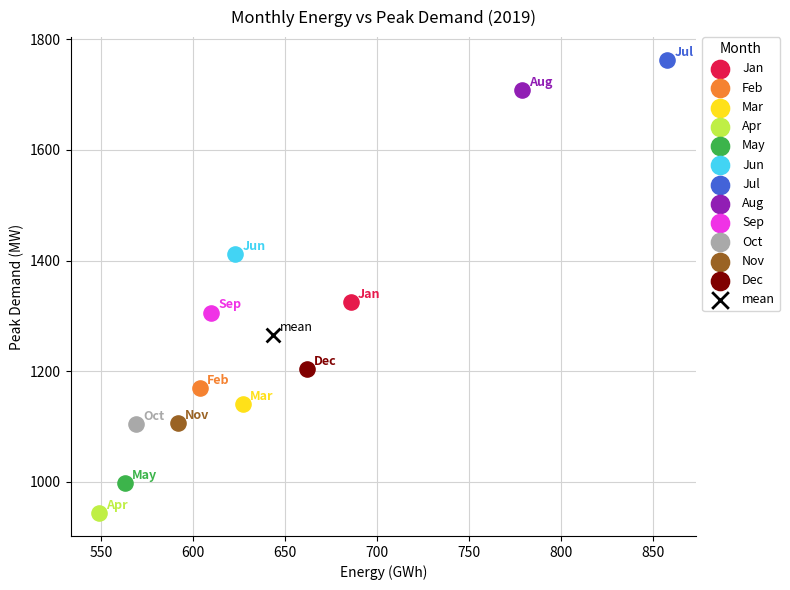

What are all the series names shown in the legend?

Jan, Feb, Mar, Apr, May, Jun, Jul, Aug, Sep, Oct, Nov, Dec, mean